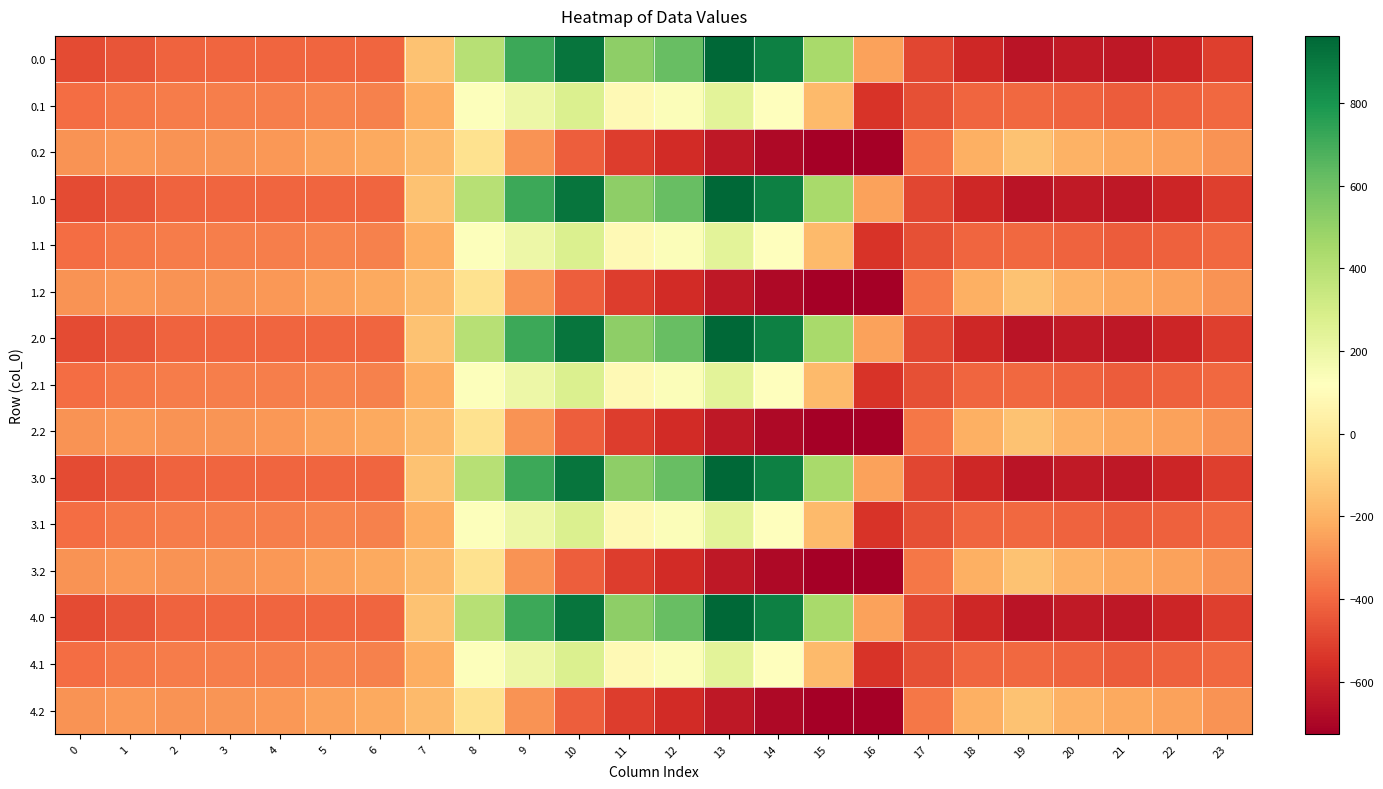

What is the greatest value displayed?

962.7